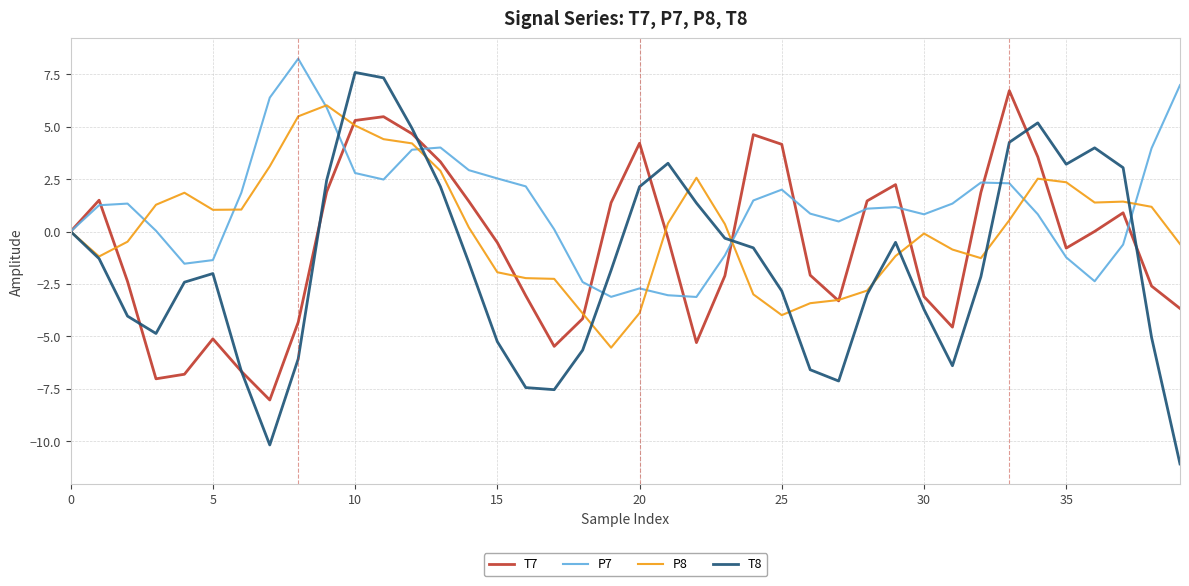

Which series has the largest total across all categories?

P7